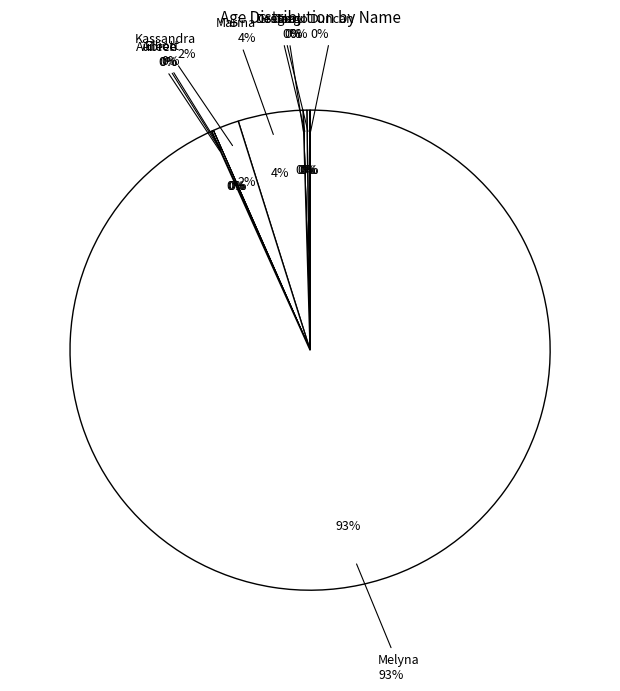

Does any single category account for the majority?

Yes